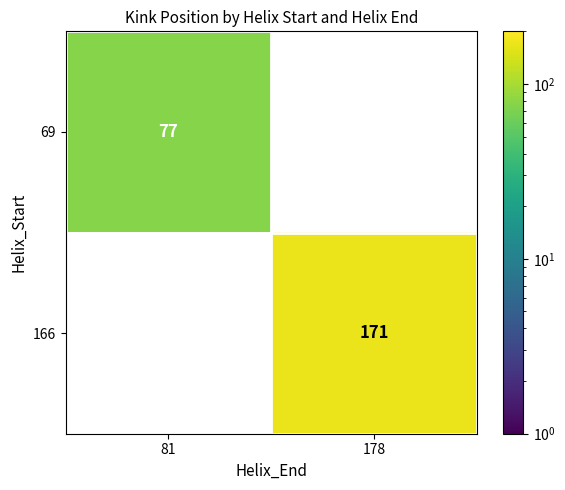

How many series are shown in this chart?

2